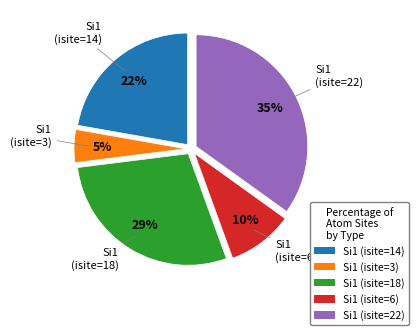

True or false: Si1 (isite=22) accounts for 42% of the total.

False